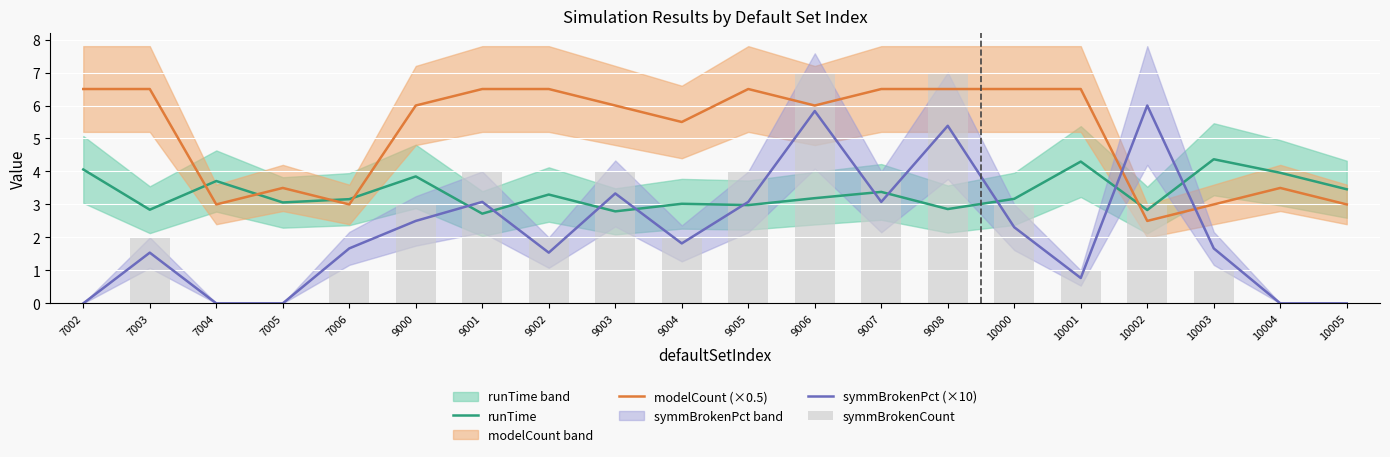

How many data points does each series have?

20